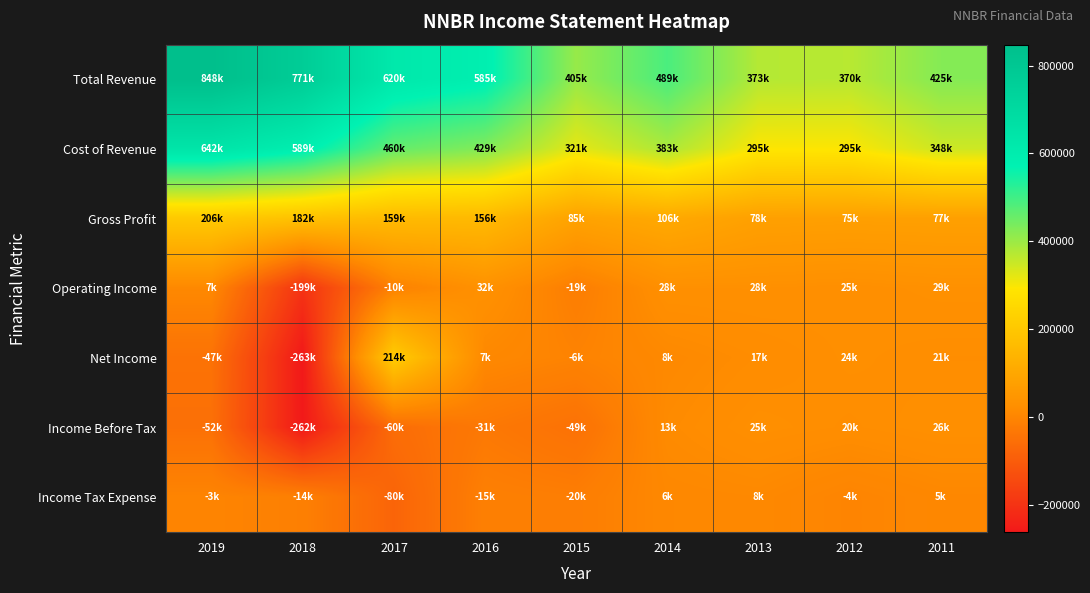

Reading left to right, what are all the values shown in this chart?

Total Revenue: 2019=847500	2018=770700	2017=619800	2016=585000	2015=405400	2014=488600	2013=373200	2012=370100	2011=424700
Cost of Revenue: 2019=641600	2018=589200	2017=460400	2016=428800	2015=320600	2014=382800	2013=295100	2012=294900	2011=347600
Gross Profit: 2019=205800	2018=181500	2017=159400	2016=156100	2015=84800	2014=105800	2013=78100	2012=75200	2011=77100
Operating Income: 2019=6600	2018=-199400	2017=-10300	2016=32200	2015=-19100	2014=27700	2013=27800	2012=25100	2011=29400
Net Income: 2019=-47400	2018=-263000	2017=214100	2016=6700	2015=-6500	2014=8200	2013=17200	2012=24300	2011=20900
Income Before Tax: 2019=-51700	2018=-262000	2017=-60200	2016=-30900	2015=-49200	2014=13200	2013=25200	2012=20300	2011=26100
Income Tax Expense: 2019=-3300	2018=-14200	2017=-79500	2016=-15400	2015=-19800	2014=5800	2013=8000	2012=-3900	2011=5200